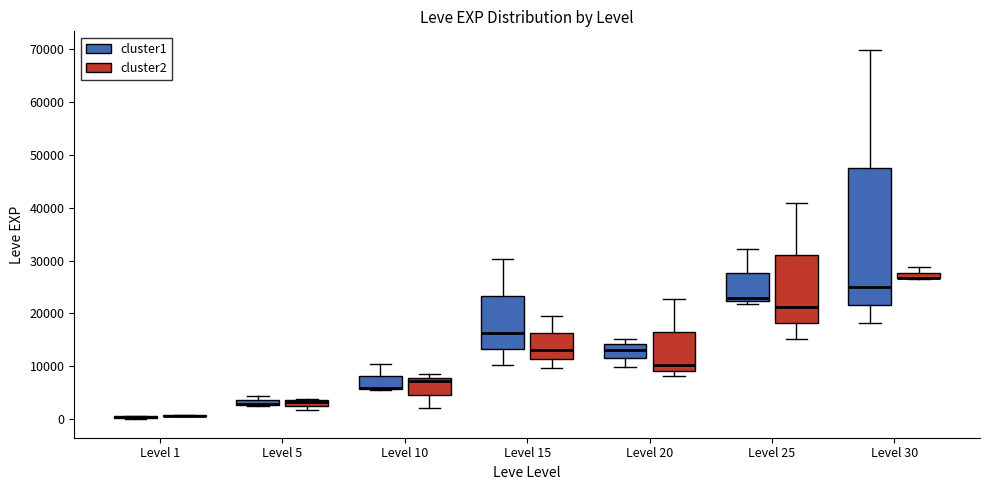

Where is the upper edge of the box for Level 10 (cluster1) on the y-axis? The values are not printed on the chart, so give them approximately, as read against the axis.

8000